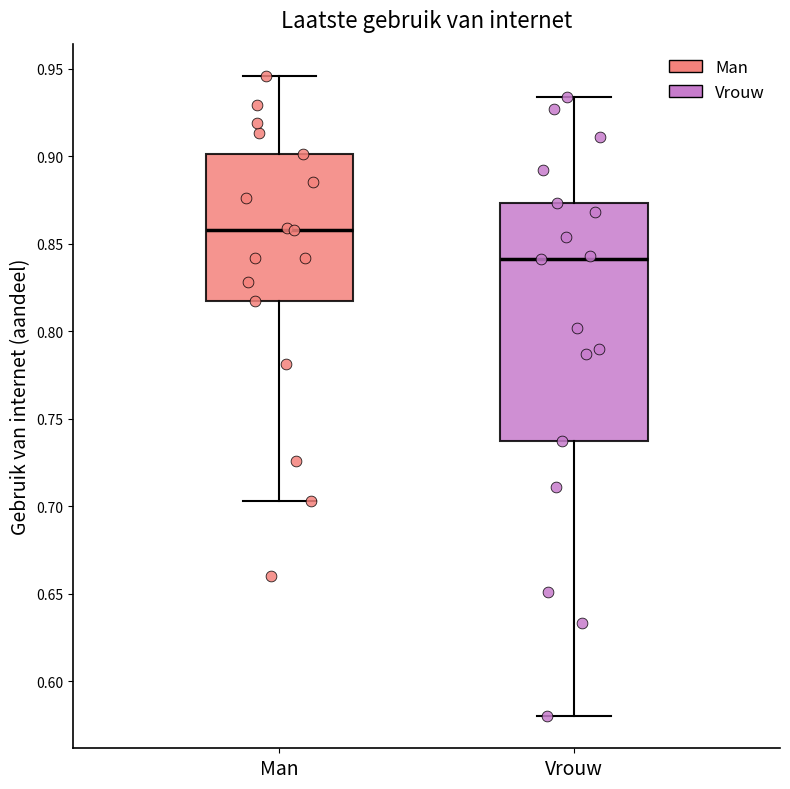

Reading left to right, transcribe this box plot: for each box, give where its median line is, the range the box spans, and where its two whiskers end, as read against the y-axis. The values are not printed on the chart, so give them approximately, as read against the axis.

Man: median 0.860, box 0.815 to 0.900, whiskers 0.705 to 0.945
Vrouw: median 0.840, box 0.735 to 0.875, whiskers 0.580 to 0.935